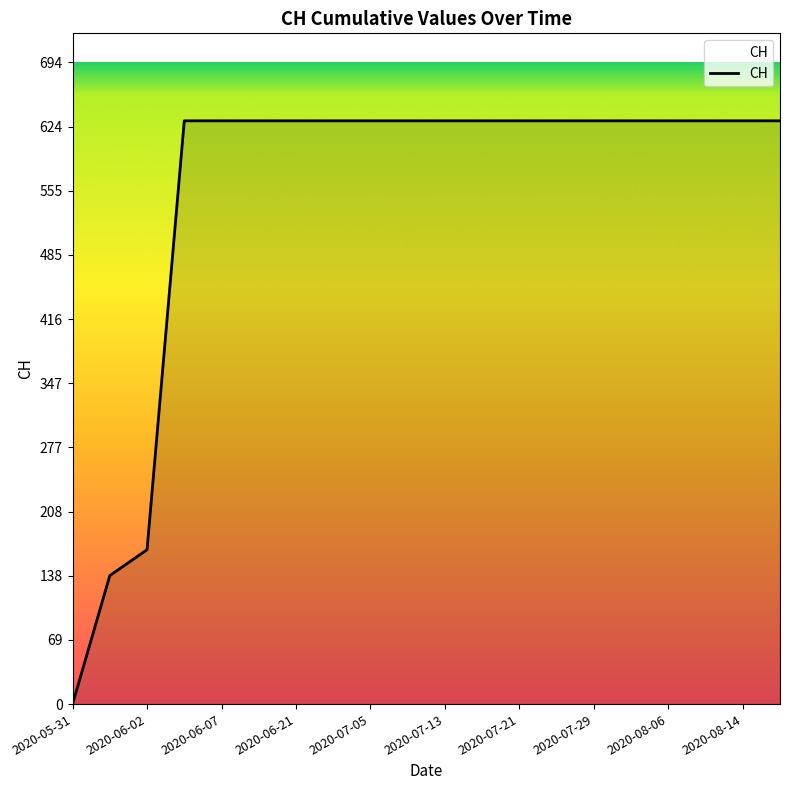

What is the difference between the maximum and minimum values?

631